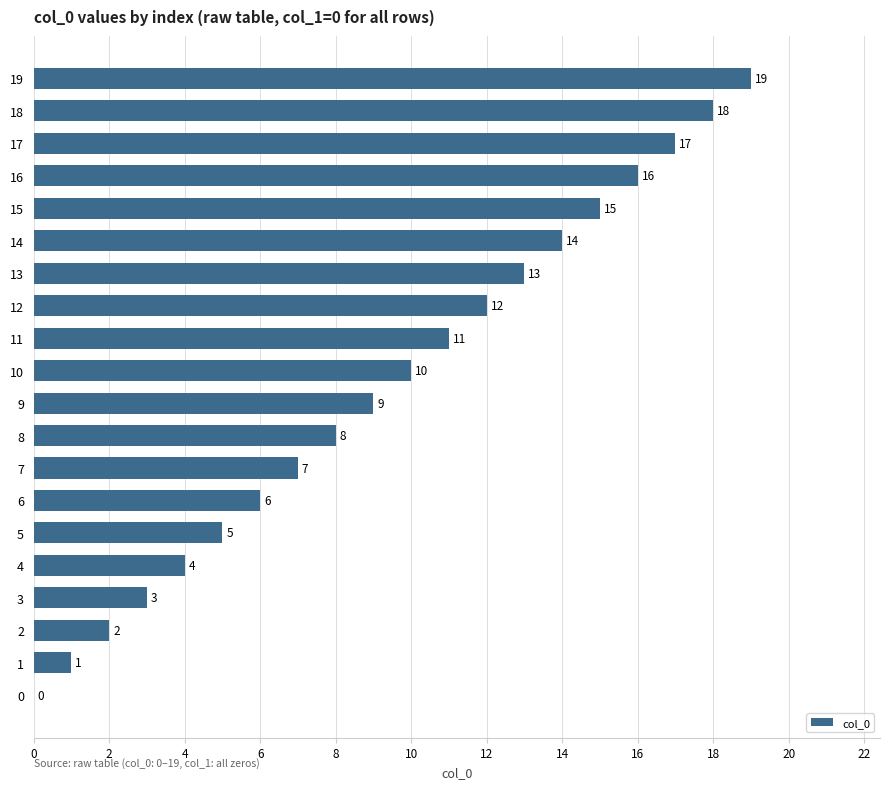

The chart shows a value of 16 at 16. True or false?

True